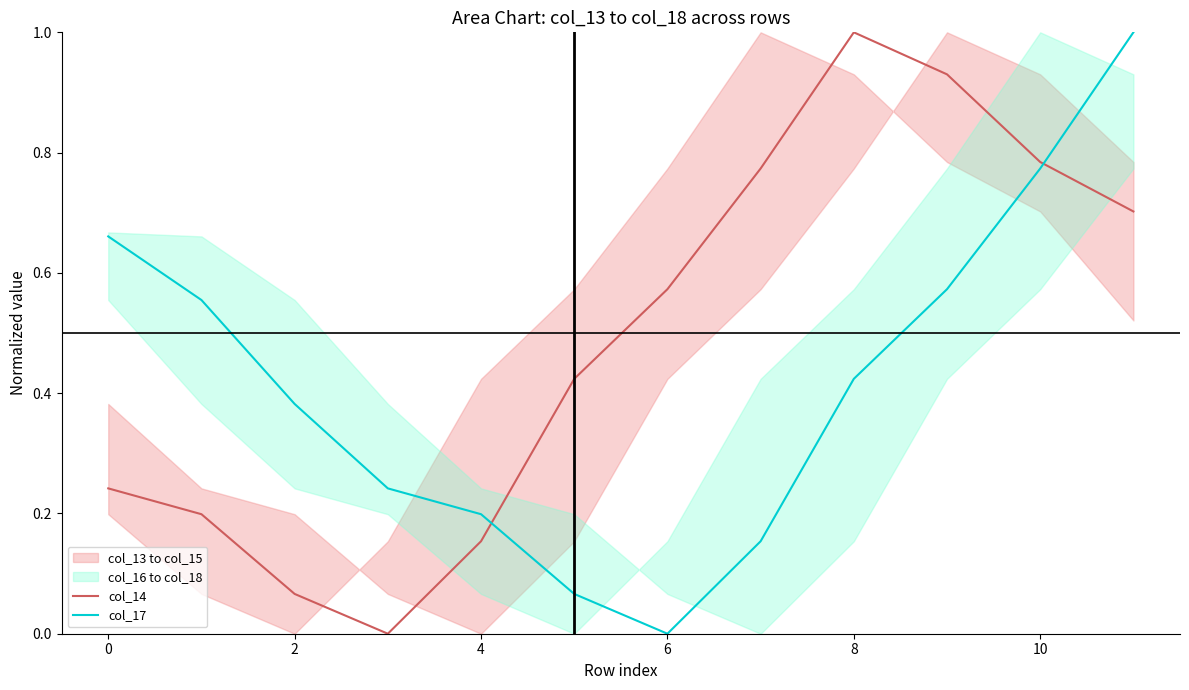

Is it true that col_17 equals -0.4 at 6?

False